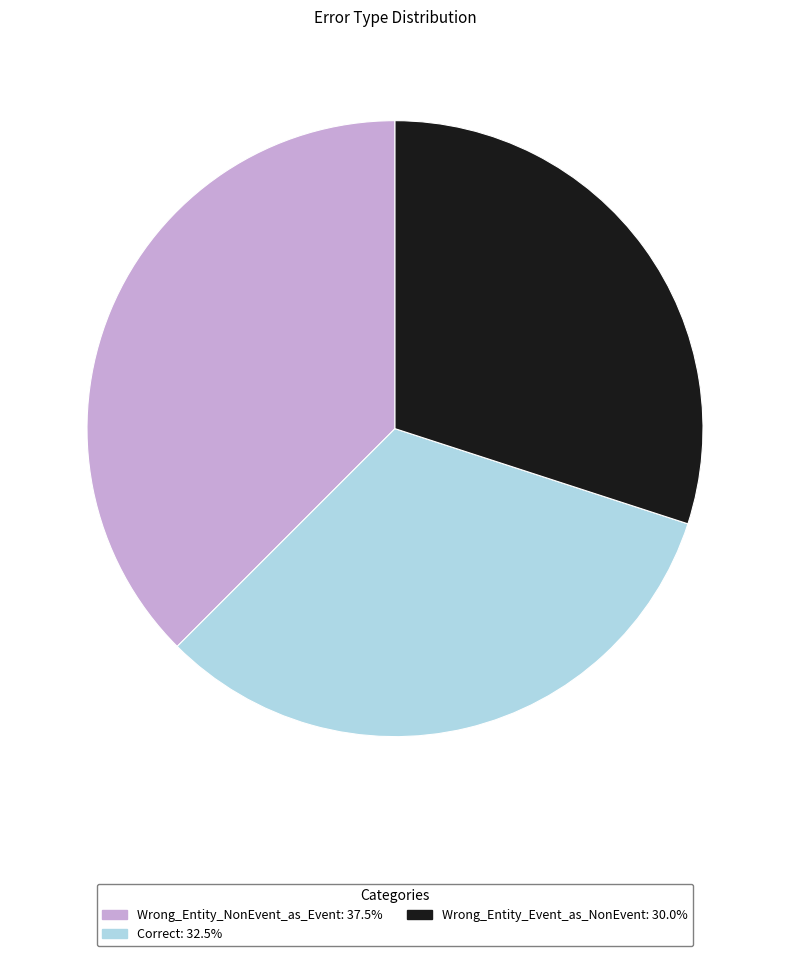

Which slice is the largest?

Wrong_Entity_NonEvent_as_Event